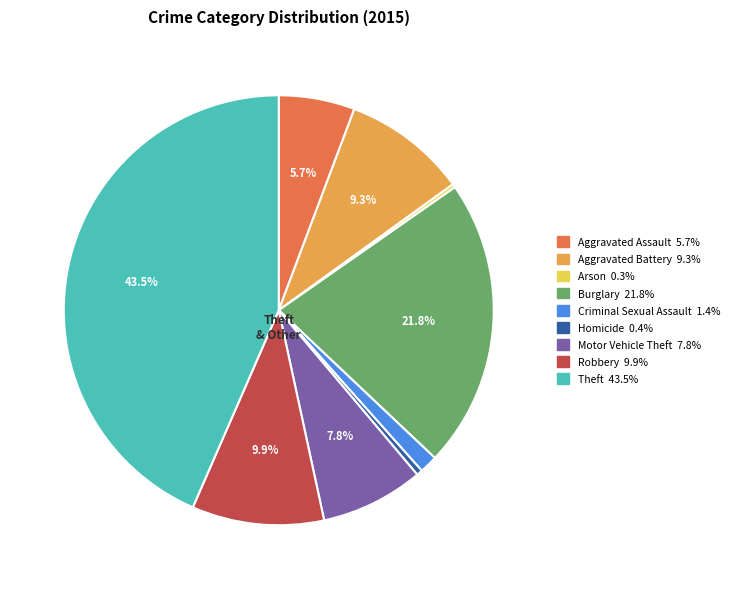

Does any single category account for the majority?

No